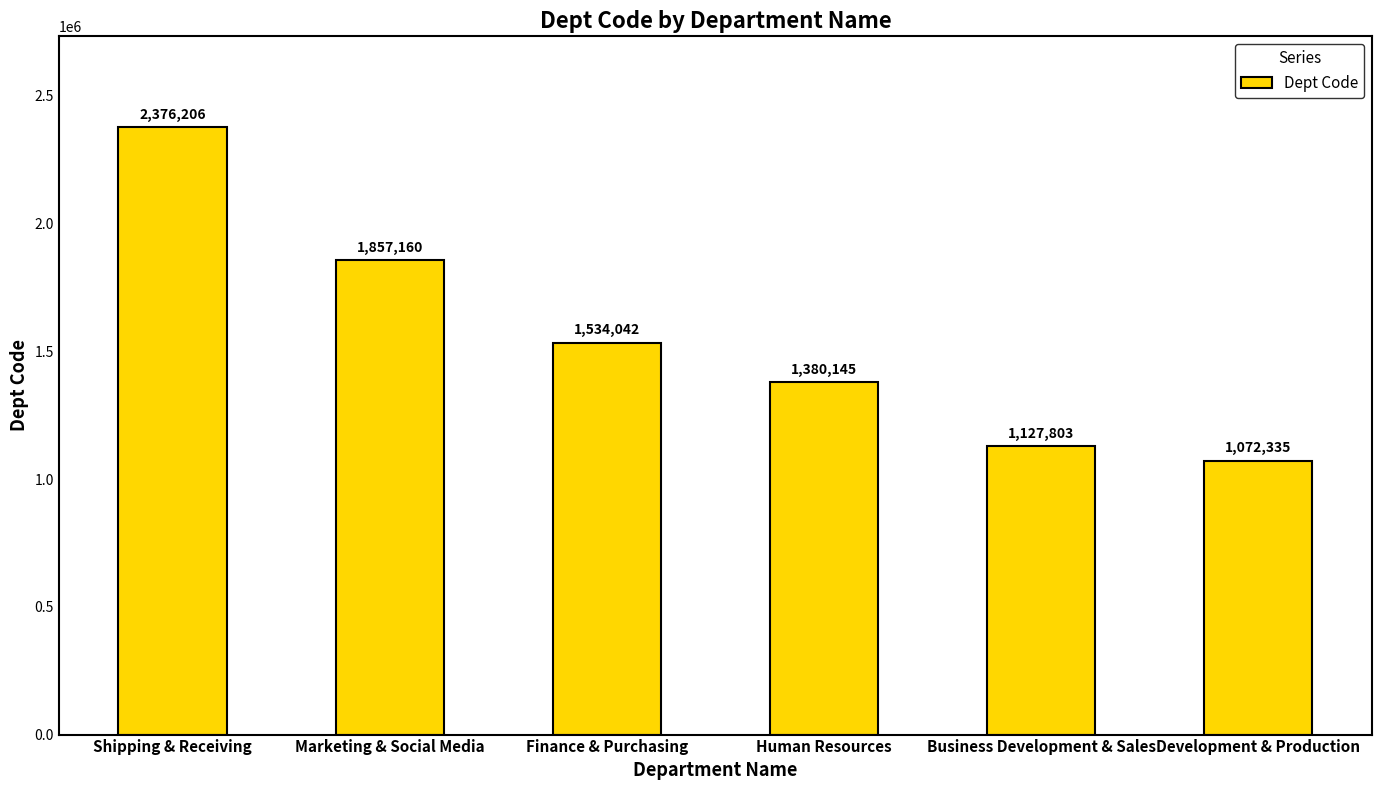

Are the bars horizontal?

No